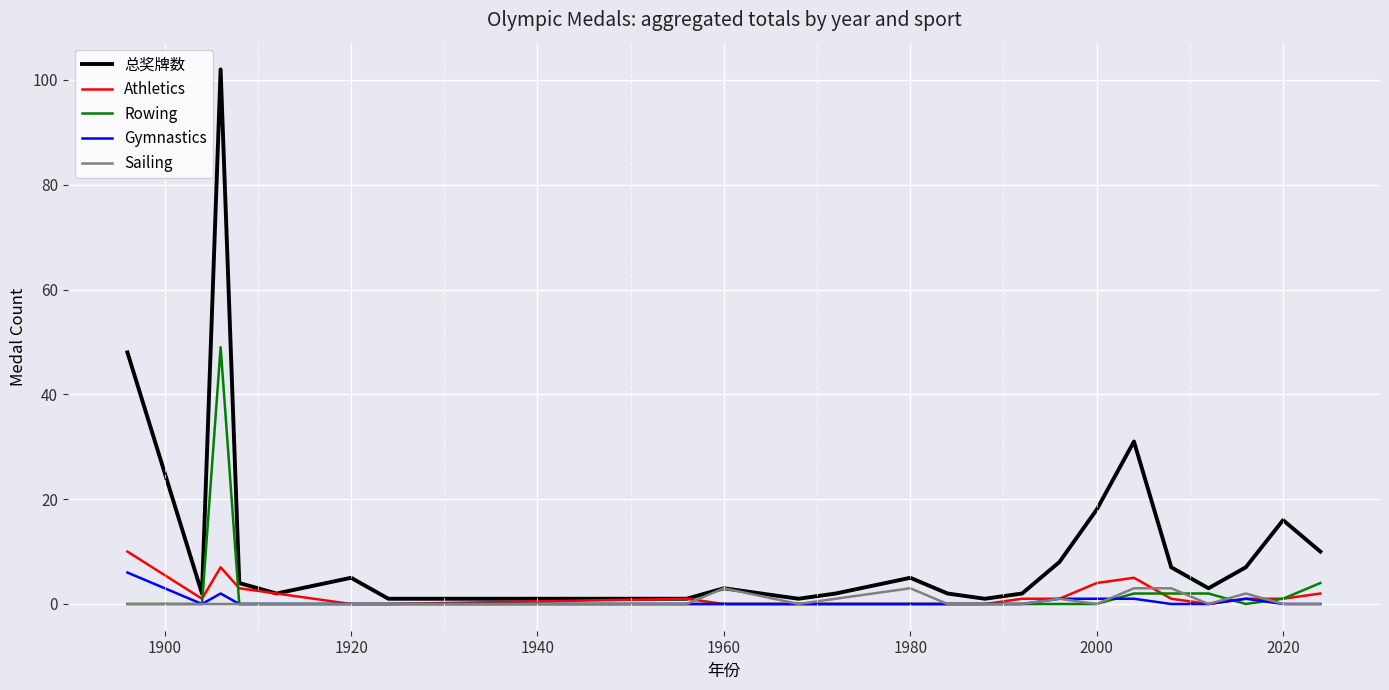

Which series has the largest total across all categories?

总奖牌数